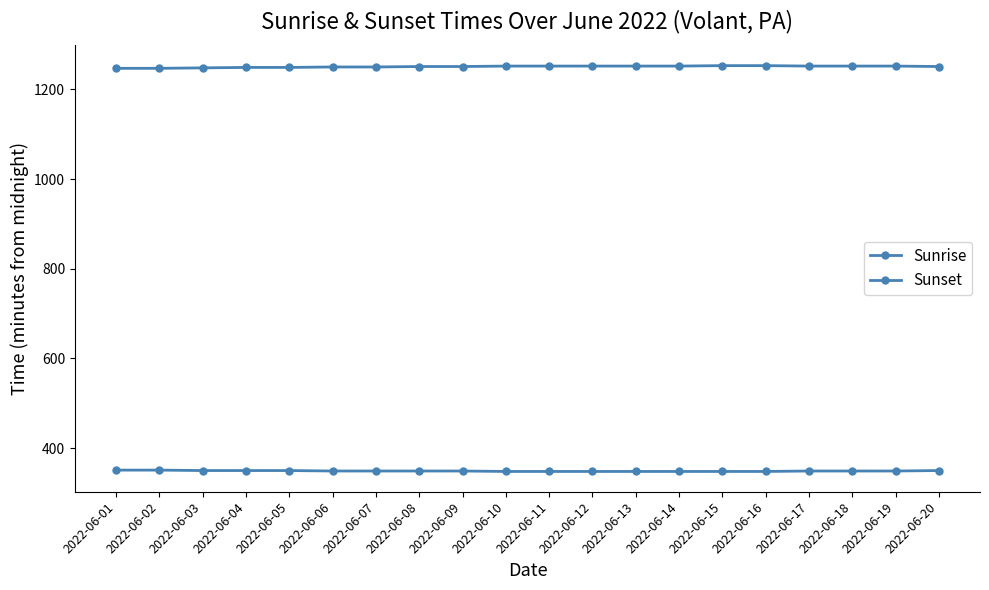

What is the difference between the maximum and second lowest values in the Sunrise series?

3